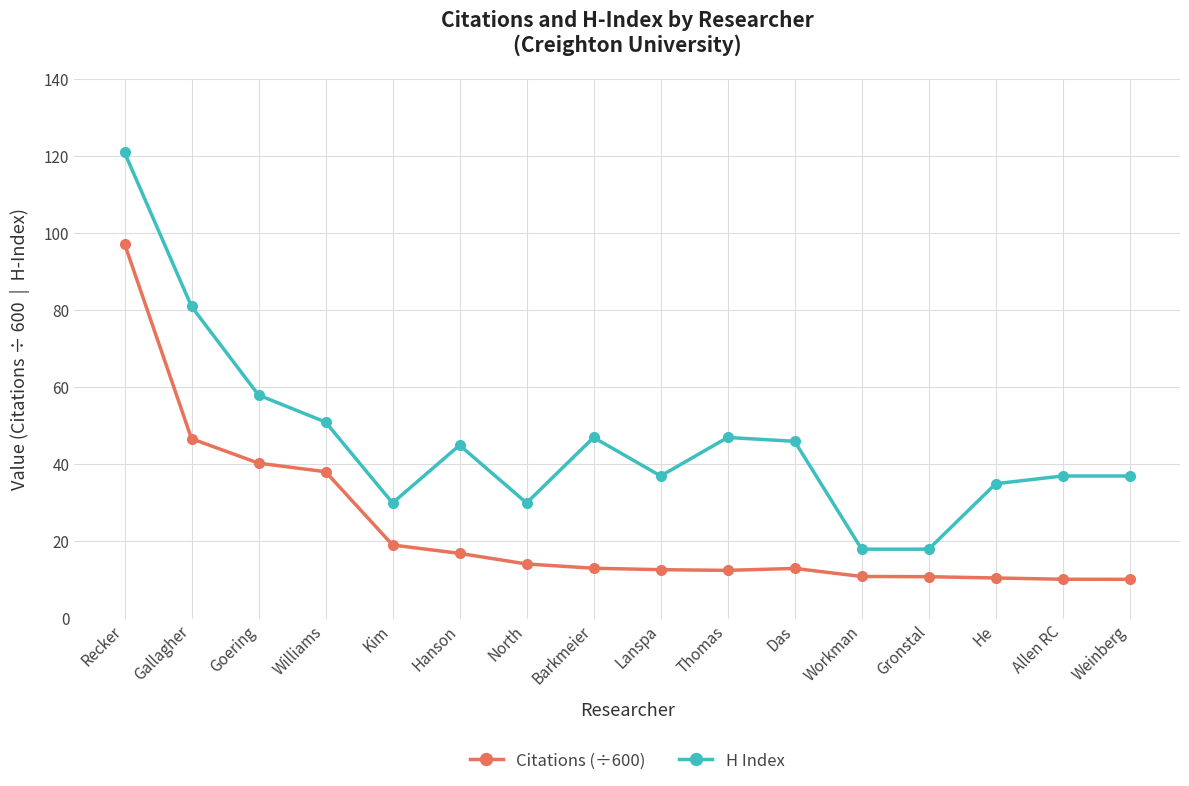

Where does the H Index series first go above 45?

Recker